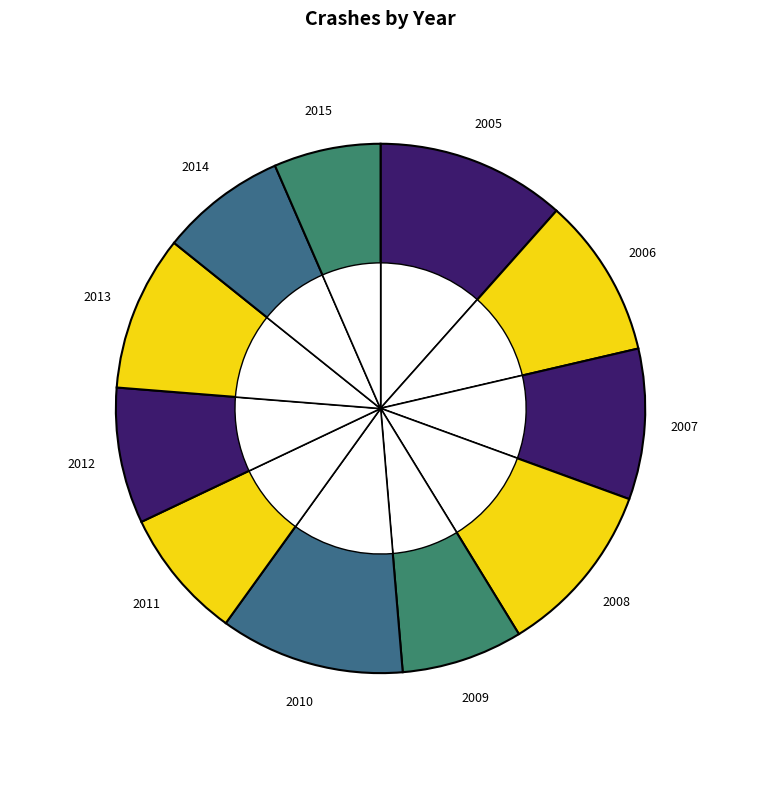

Is there any slice that represents more than half of the pie?

No